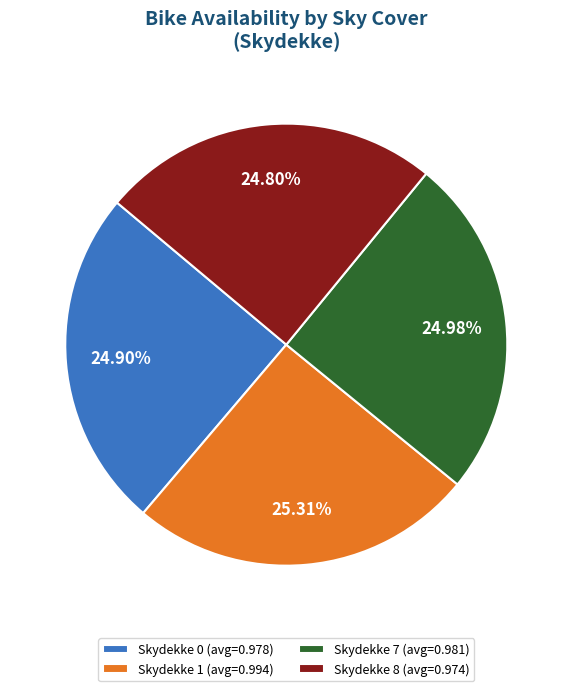

Between Skydekke 1 (avg=0.994) and Skydekke 8 (avg=0.974), which is larger?

Skydekke 1 (avg=0.994)